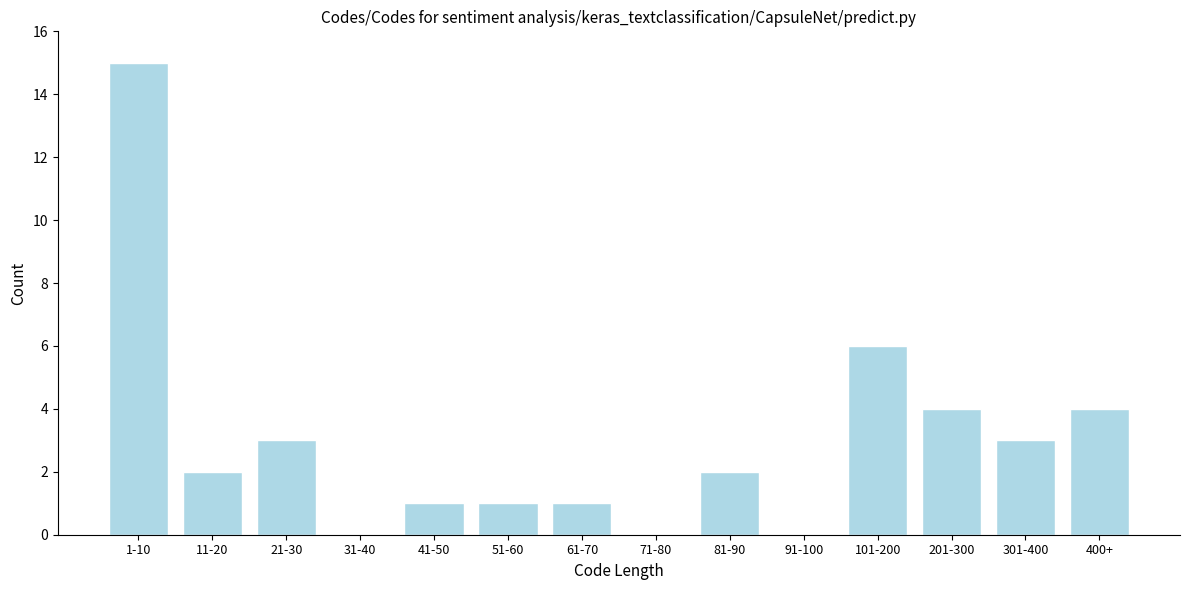

Reading left to right, transcribe all the data shown in this chart.

1-10=15	11-20=2	21-30=3	31-40=0	41-50=1	51-60=1	61-70=1	71-80=0	81-90=2	91-100=0	101-200=6	201-300=4	301-400=3	400+=4